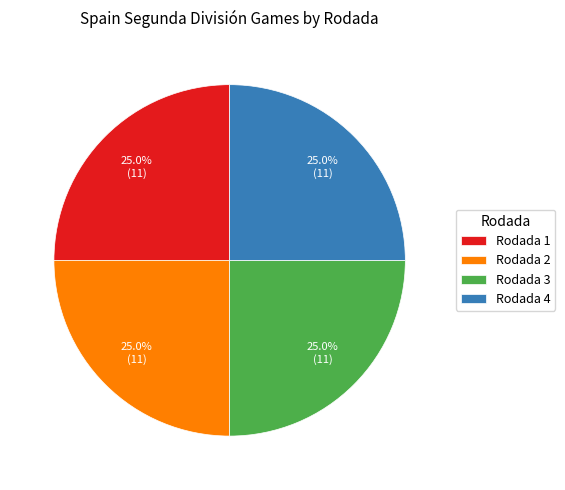

Is there any slice that represents more than half of the pie?

No